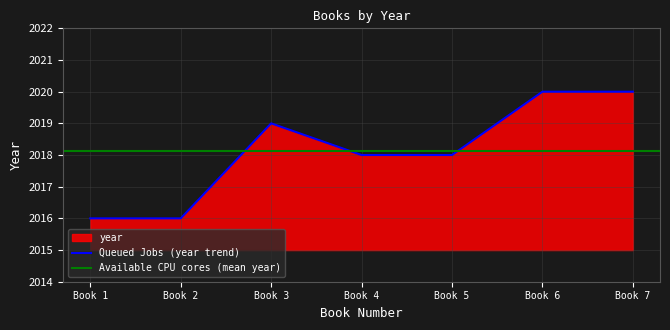

The Queued Jobs (year trend) series shows 2016 at Book 2. True or false?

True